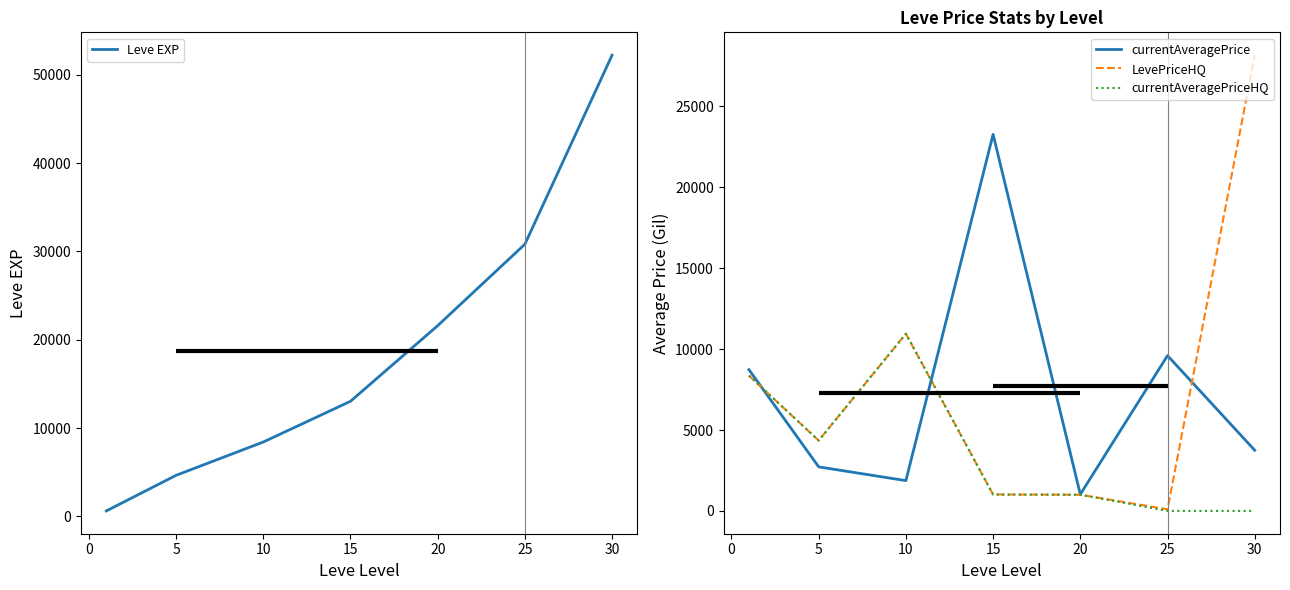

Reading right to left, what are all the values shown in this chart?

Leve EXP: 52220.0	30820.0	21600.0	13040.0	8430.0	4660.0	630.0
currentAveragePrice: 3749.2	9597.0	1025.0	23266.0	1872.6	2721.8	8730.7
LevePriceHQ: 28162.2	100.0	1000.0	1014.8	10947.3	4350.0	8360.0
currentAveragePriceHQ: 0.0	0.0	1000.0	1014.8	10947.3	4350.0	8360.0